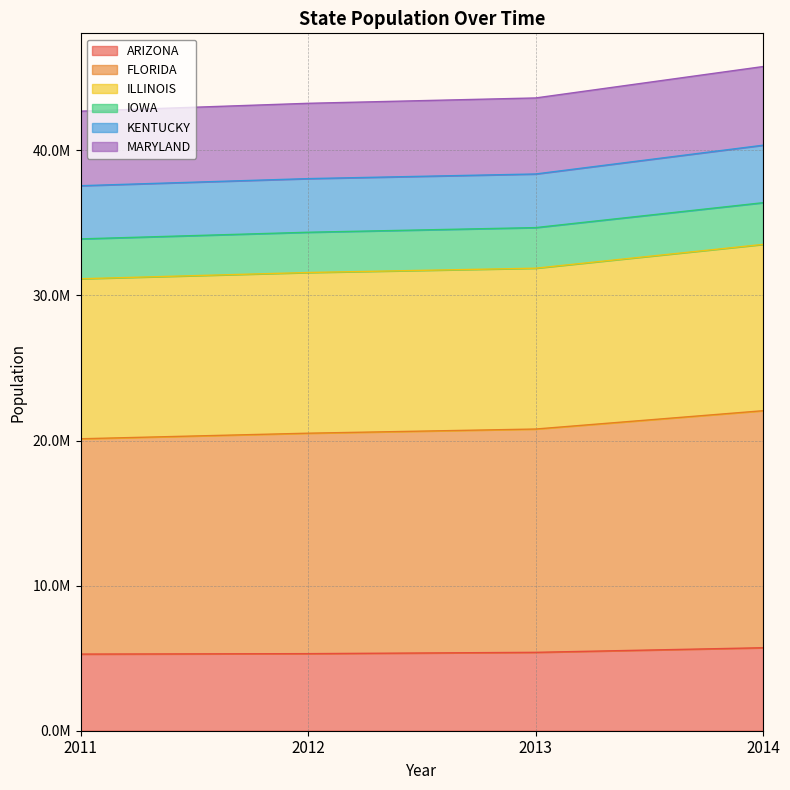

Where is FLORIDA nearest to the value 21091000?

2013